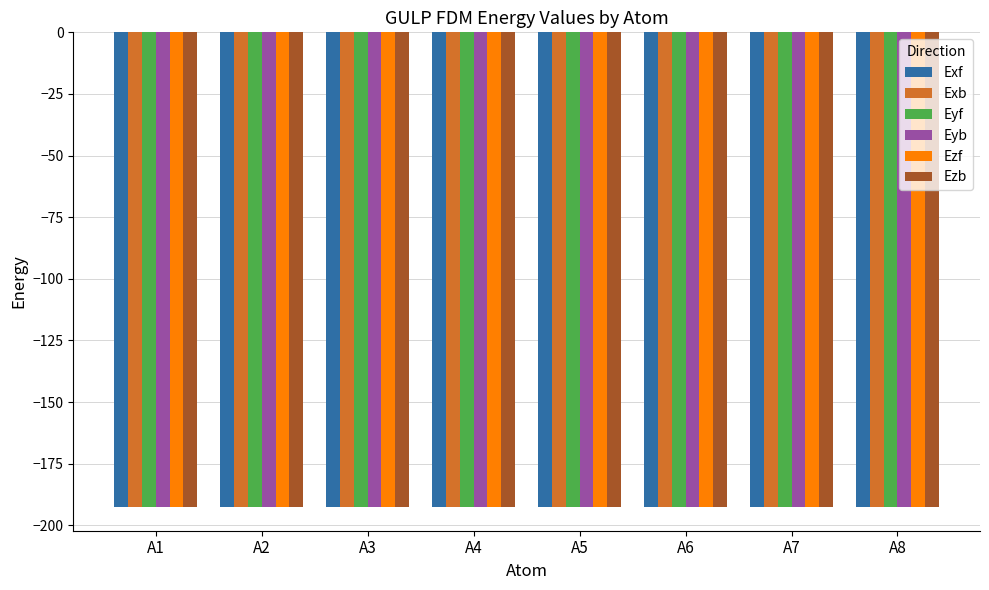

What is the total value across all series at A2?

-1155.1